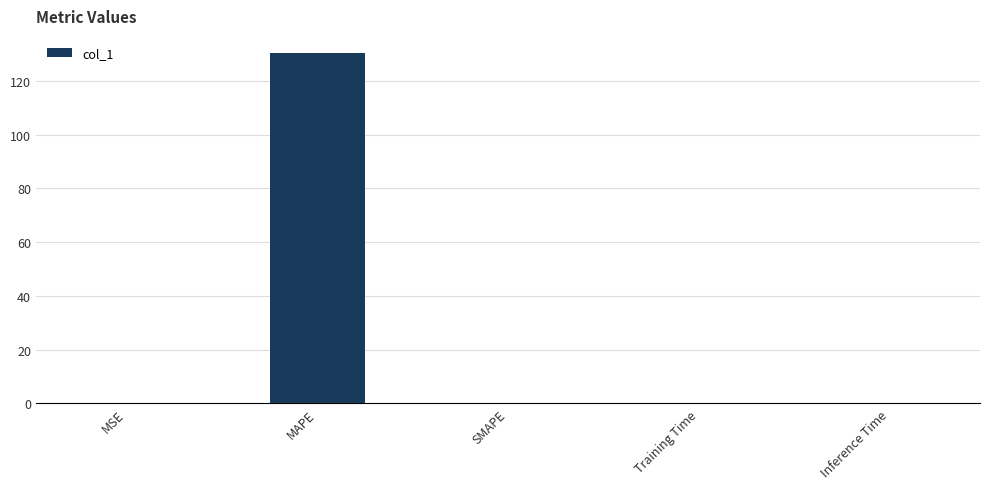

True or false: the data shows 176.8 at MAPE.

False